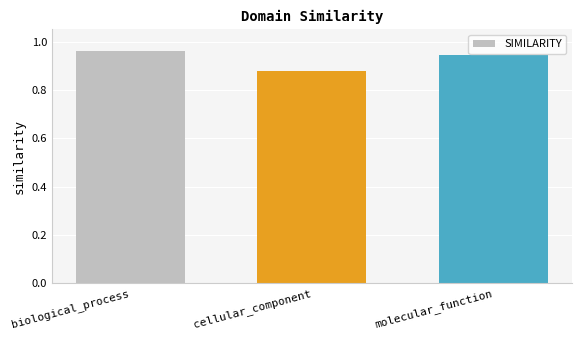

How many distinct data groups are displayed?

1